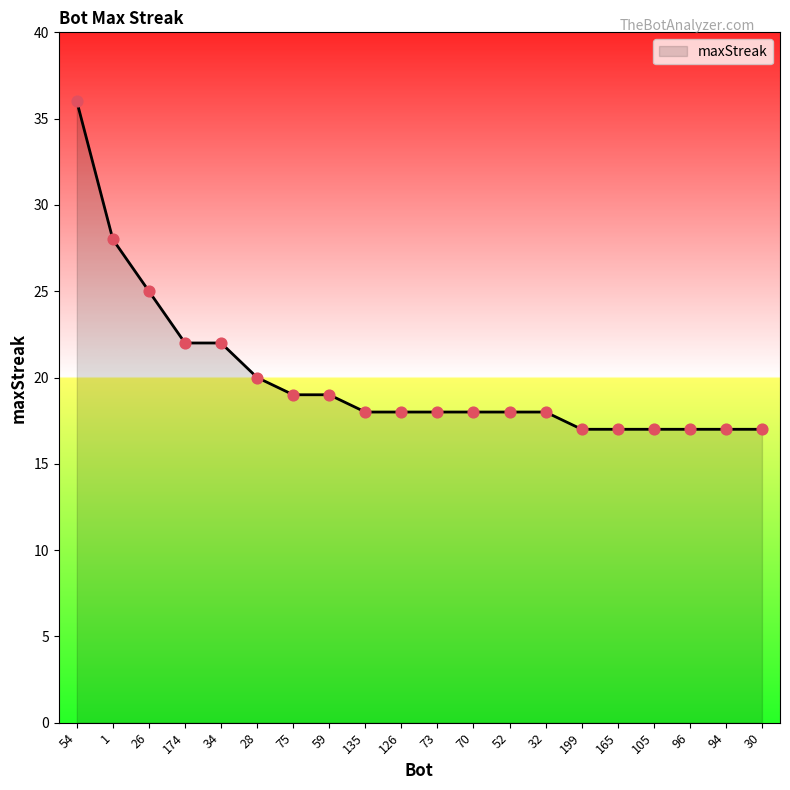

What is the ratio of the value at 126 to the value at 105?

1.1